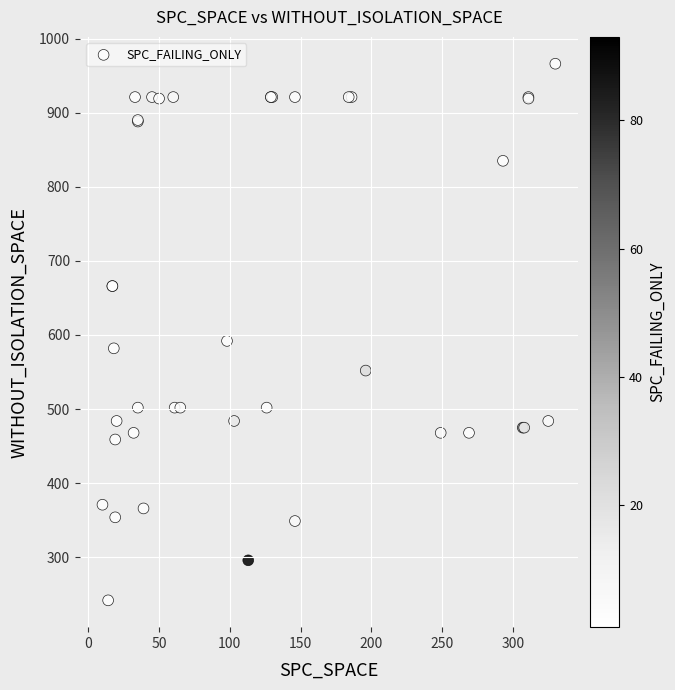

What Y value in the scatter plot is closest to 604?

592